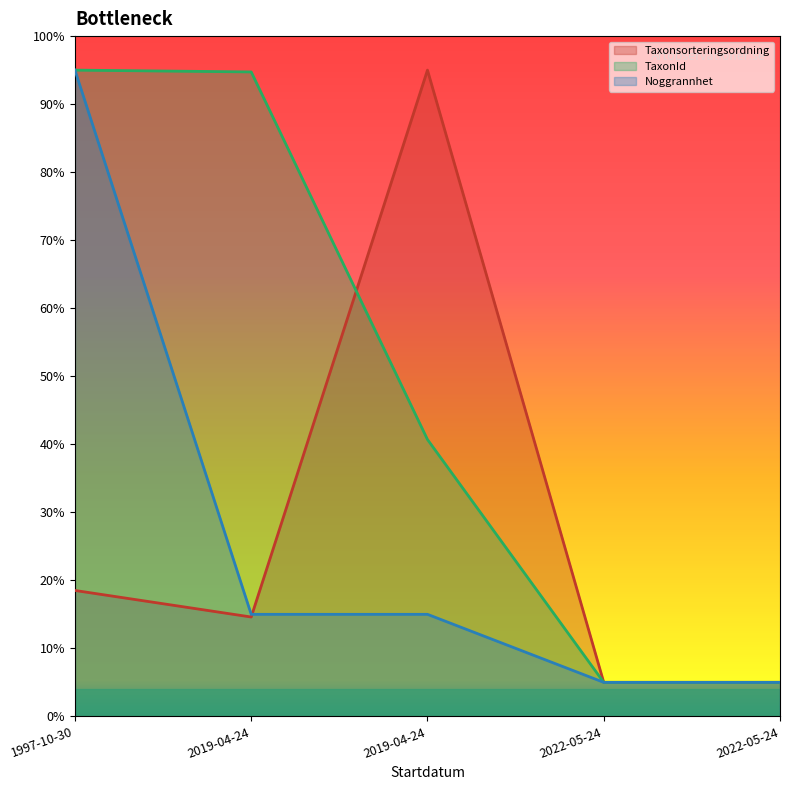

What are all the series names shown in the legend?

Taxonsorteringsordning, TaxonId, Noggrannhet